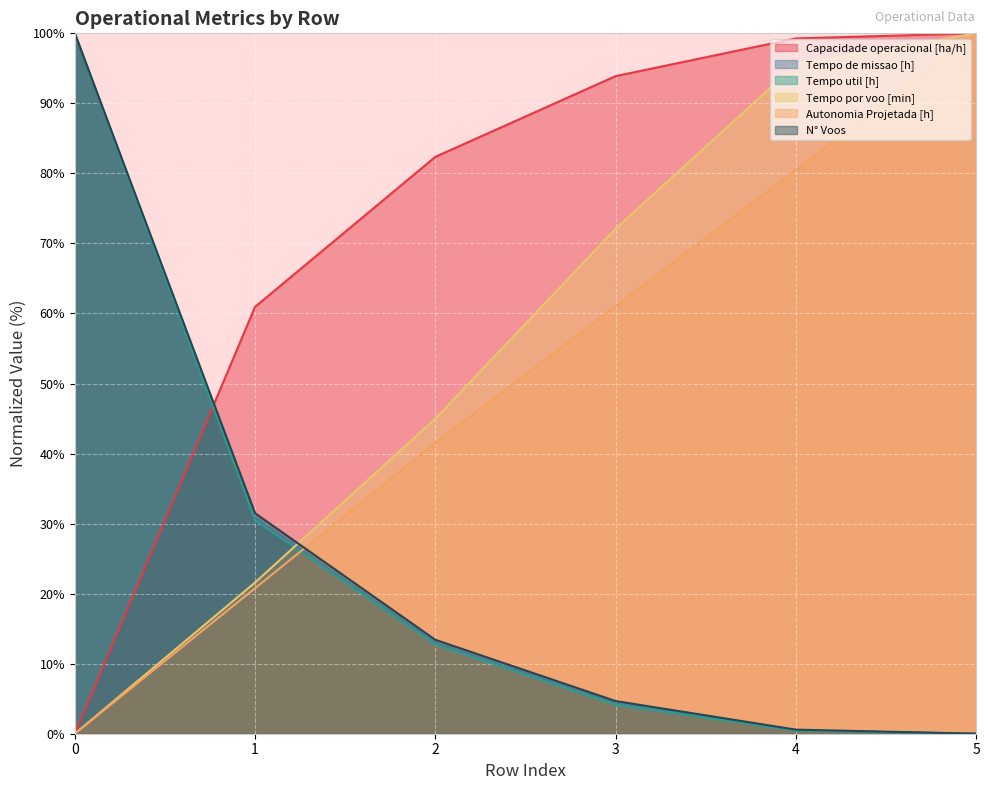

How many lines are shown in the chart?

6